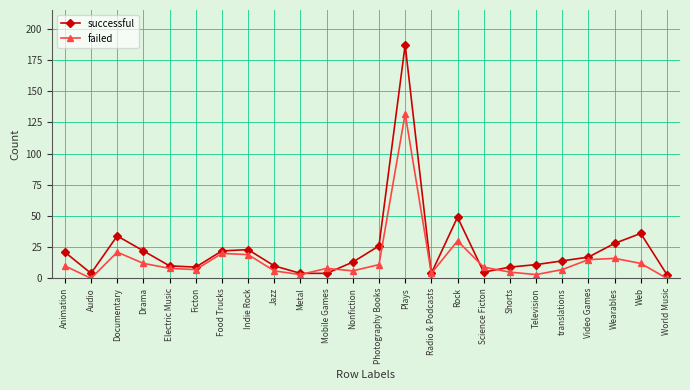

Reading left to right, transcribe all the data shown in this chart.

successful: 21	4	34	22	10	9	22	23	10	4	4	13	26	187	4	49	5	9	11	14	17	28	36	3
failed: 10	0	21	12	8	7	20	19	6	3	8	6	11	132	4	30	9	5	3	7	15	16	12	0